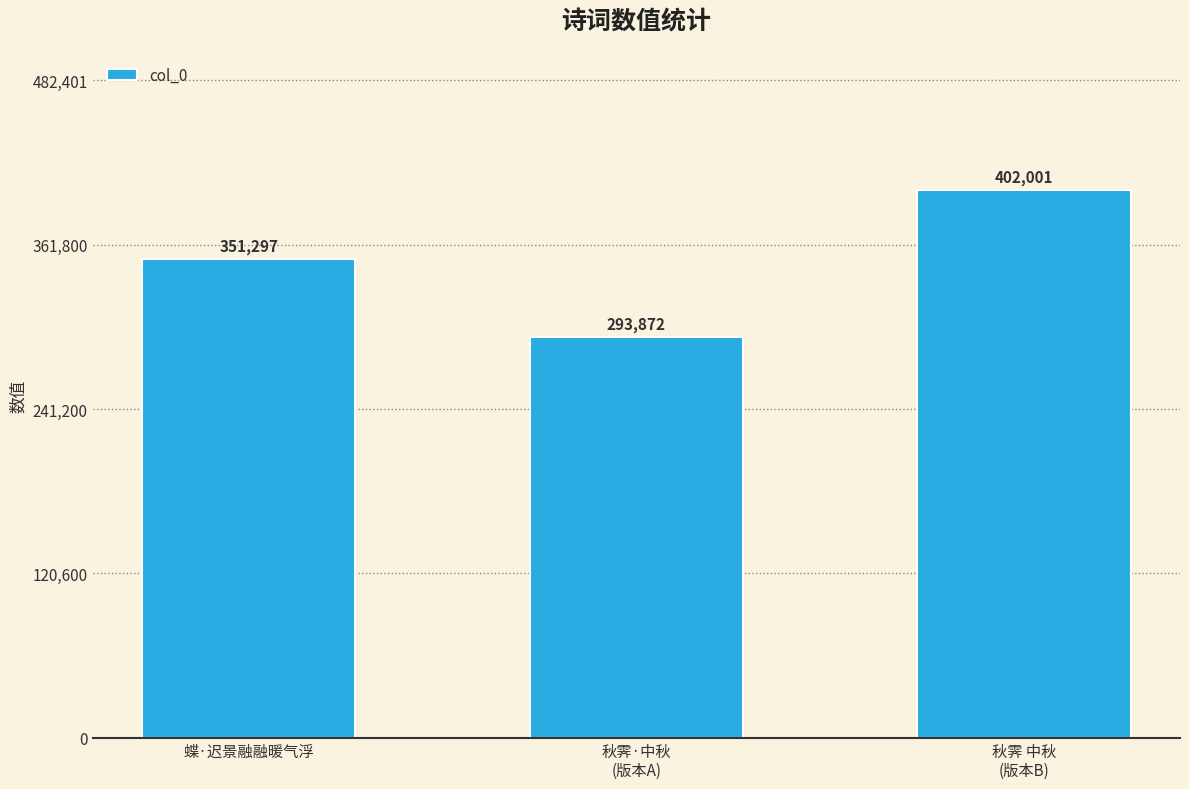

How many values are below 351297?

1